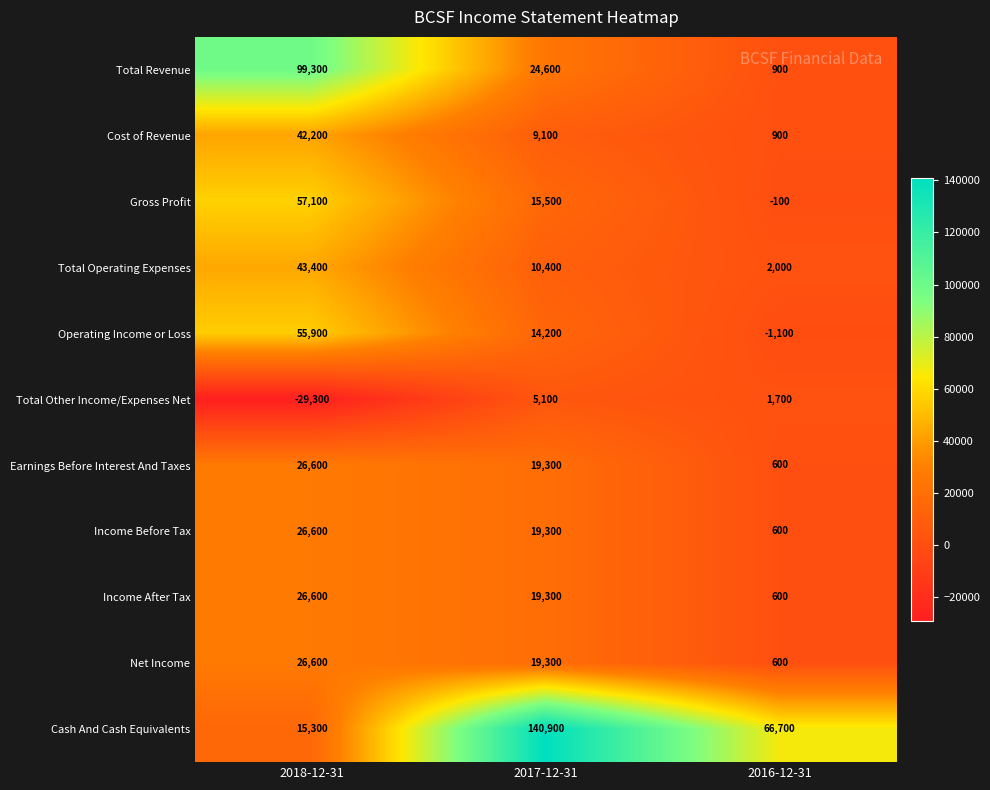

Rank the categories by Income After Tax value from lowest to highest.

2016-12-31, 2017-12-31, 2018-12-31